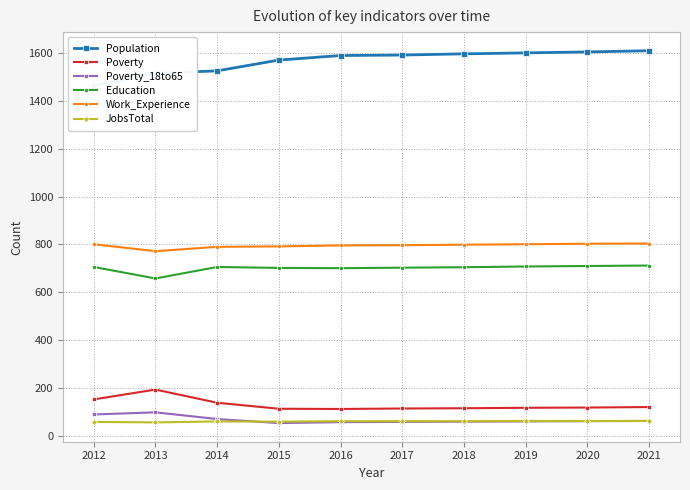

Reading left to right, extract all data points from this chart.

Population: 1463	1515	1525	1570	1589	1591	1596	1600	1604	1609
Poverty: 153	194	139	114	113	115	116	118	119	121
Poverty_18to65: 90	99	71	54	58	59	60	61	62	63
Education: 706	658	706	702	701	703	705	708	710	712
Work_Experience: 801	772	790	792	796	797	799	801	803	804
JobsTotal: 59	57	61	60	62	62	62	63	63	63